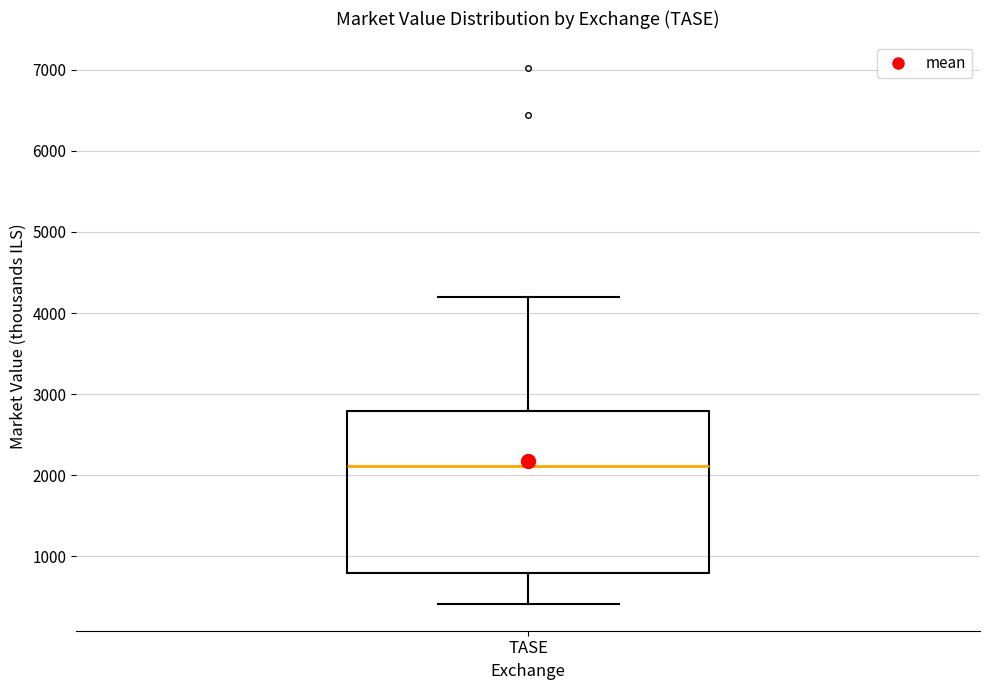

Where is the lower edge of the box for TASE on the y-axis? The values are not printed on the chart, so give them approximately, as read against the axis.

800